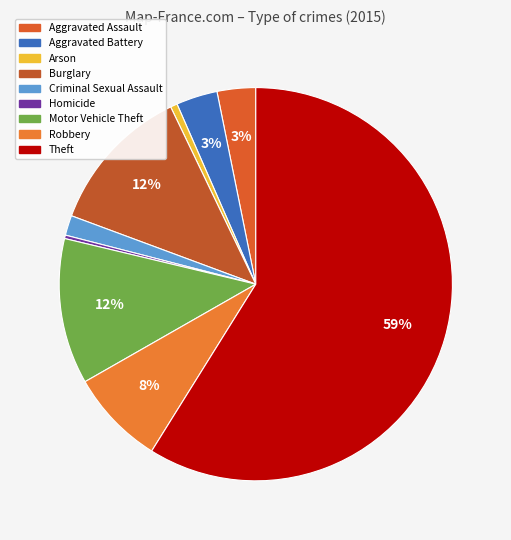

How many segments does this pie chart have?

9